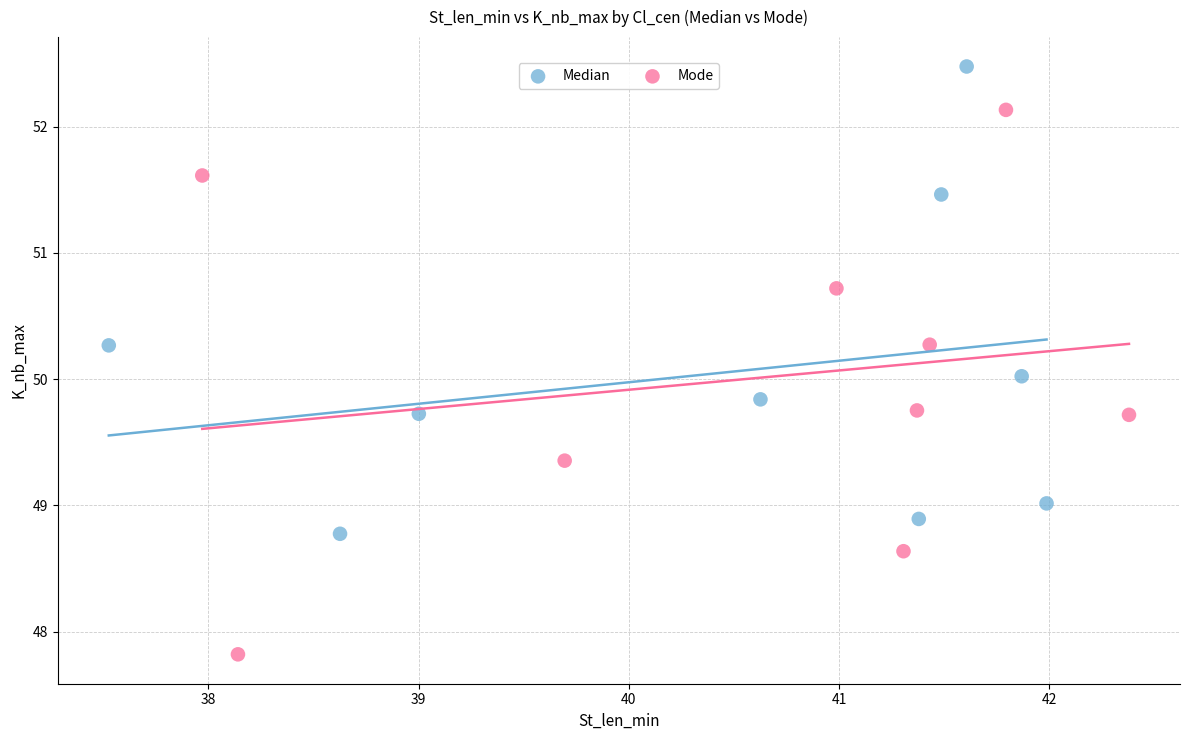

Which series reaches the minimum Y coordinate?

Mode